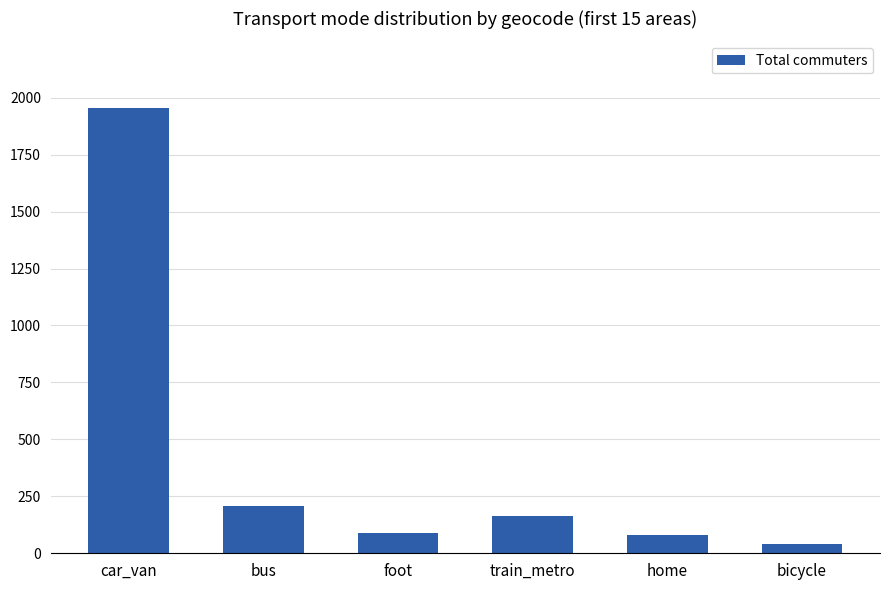

What is the maximum value shown in the chart?

1954